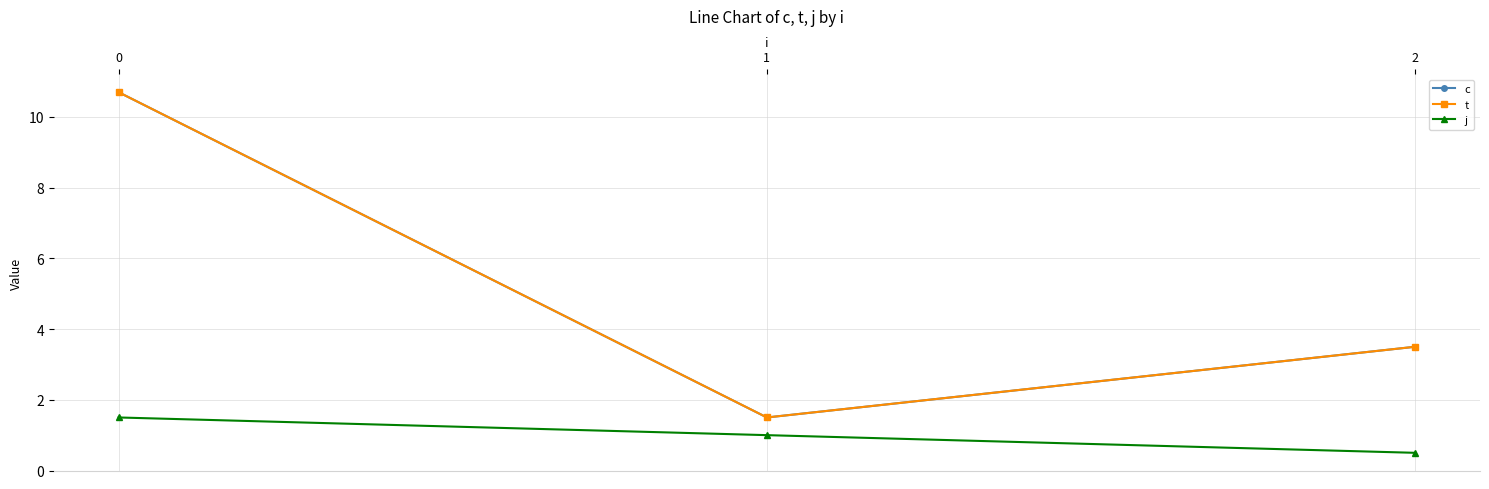

List the labels in order of j value, largest first.

0, 1, 2